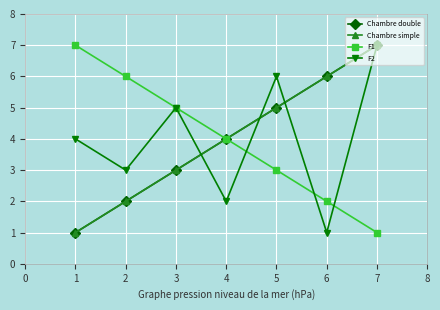

After their last crossing, which series has the higher values: F2 or F1?

F2